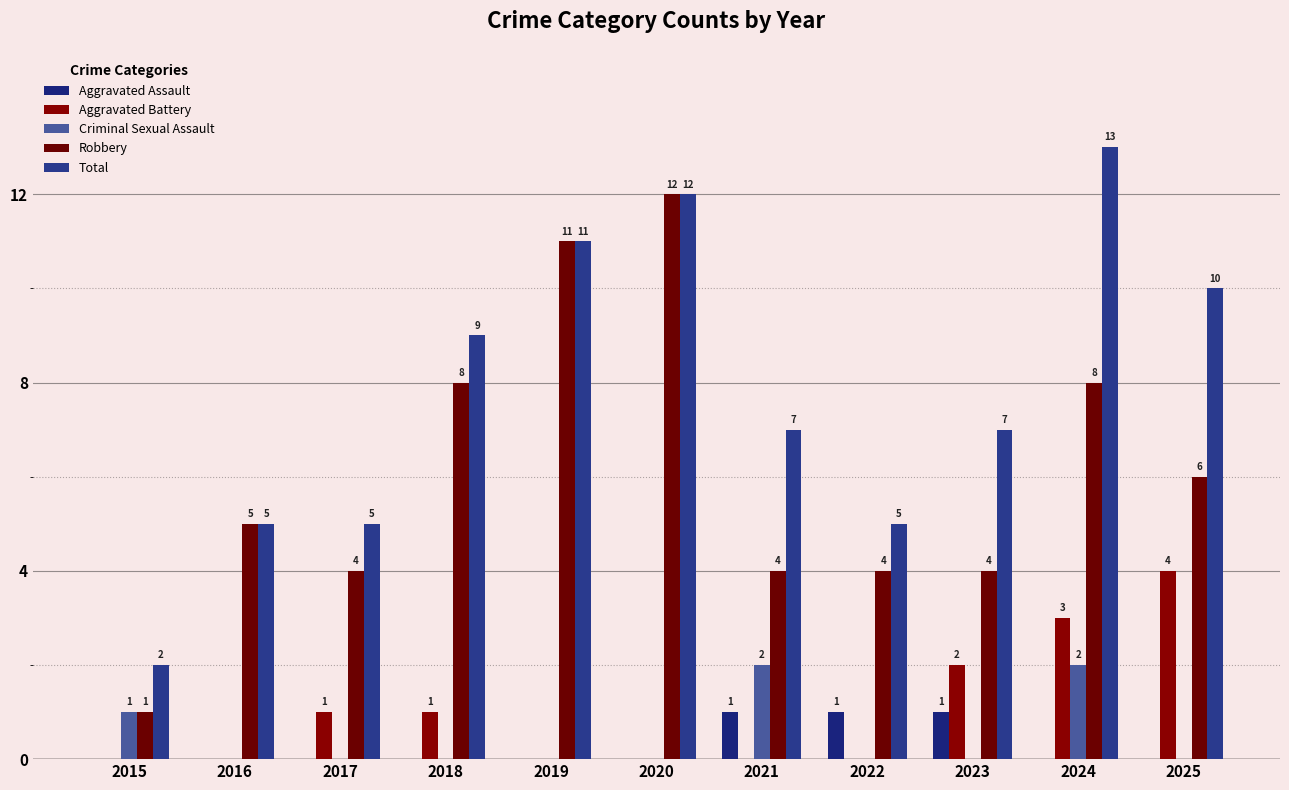

Which category has the highest value in the Total series?

2024